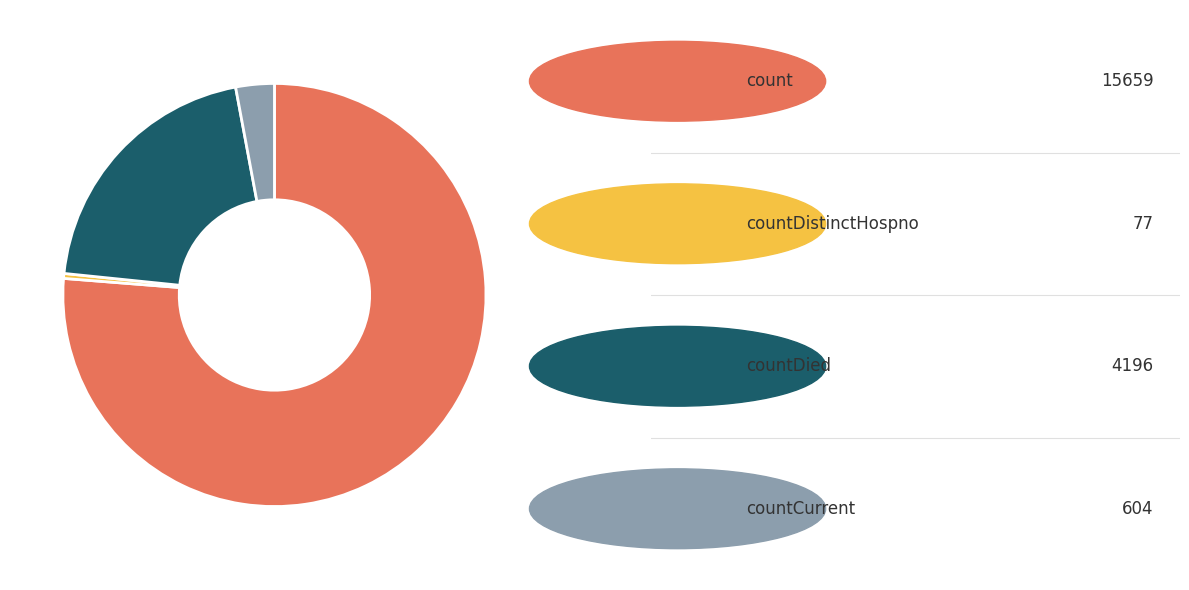

Is there any slice that represents more than half of the pie?

Yes